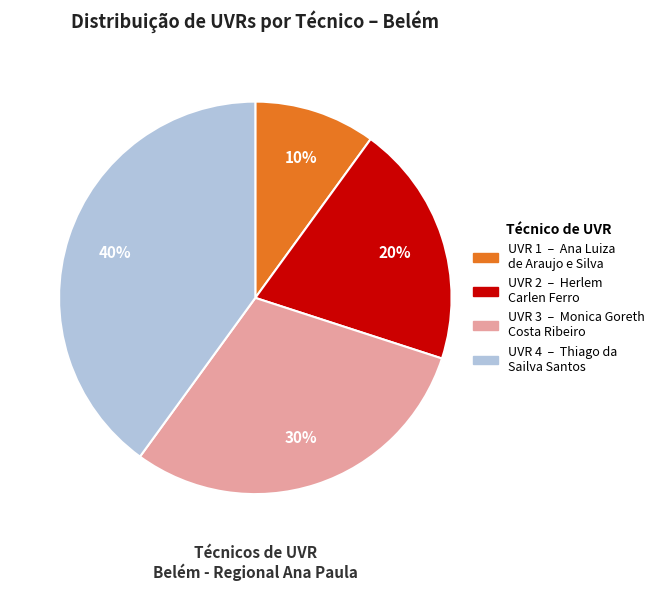

Count the number of slices in the pie.

4